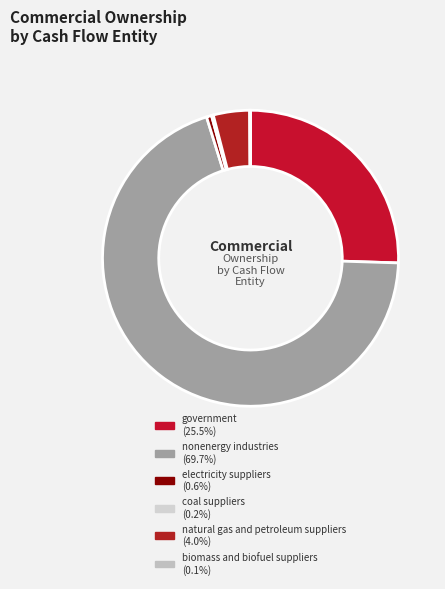

How many slices are in this pie chart?

6